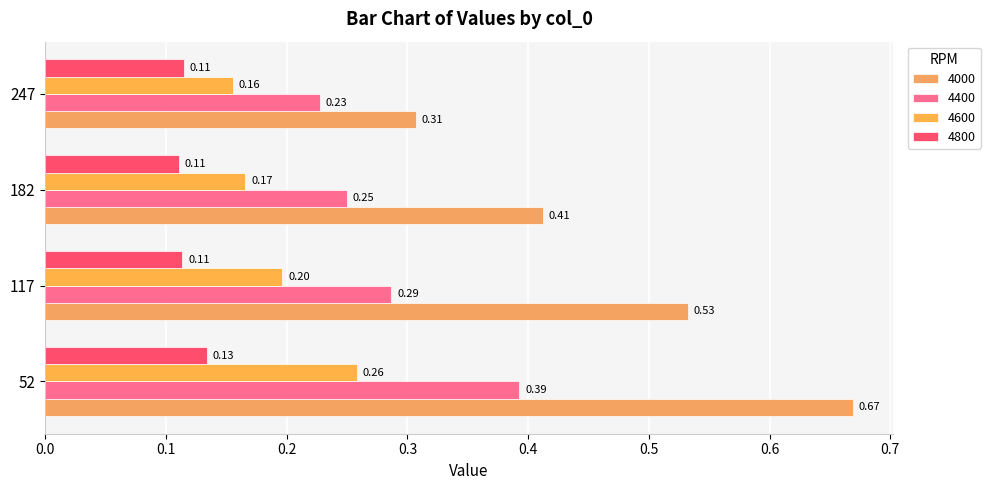

At which category is the sum across all series the highest?

52